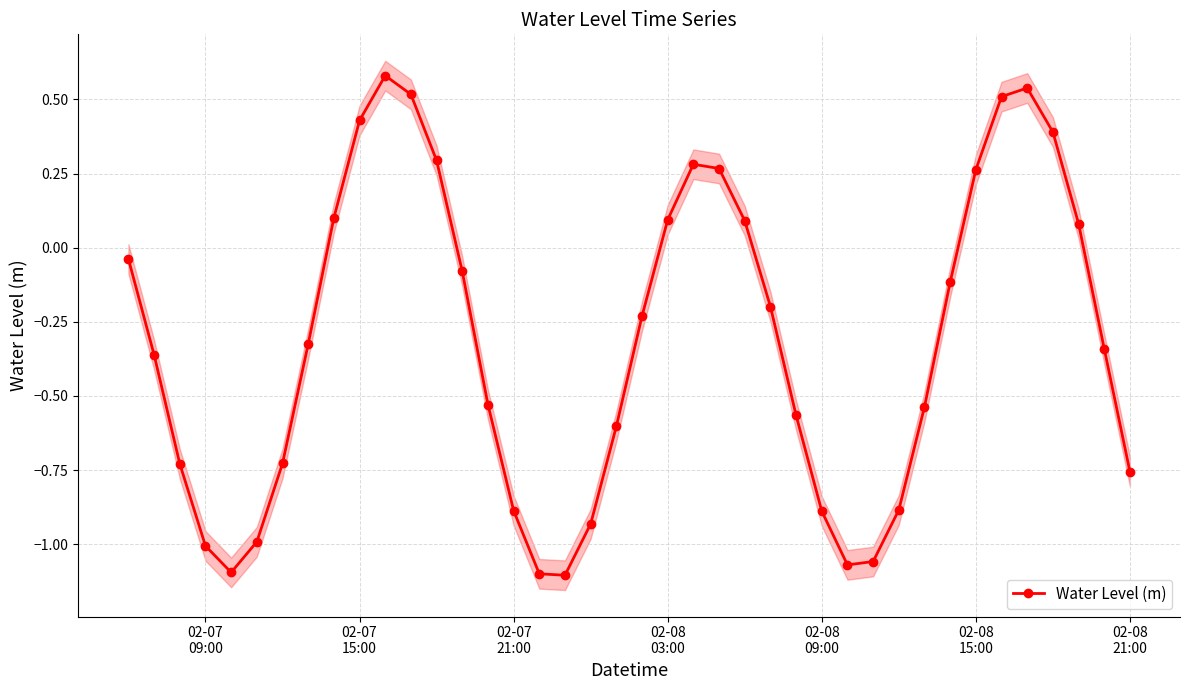

Count the number of values greater than 0.

14